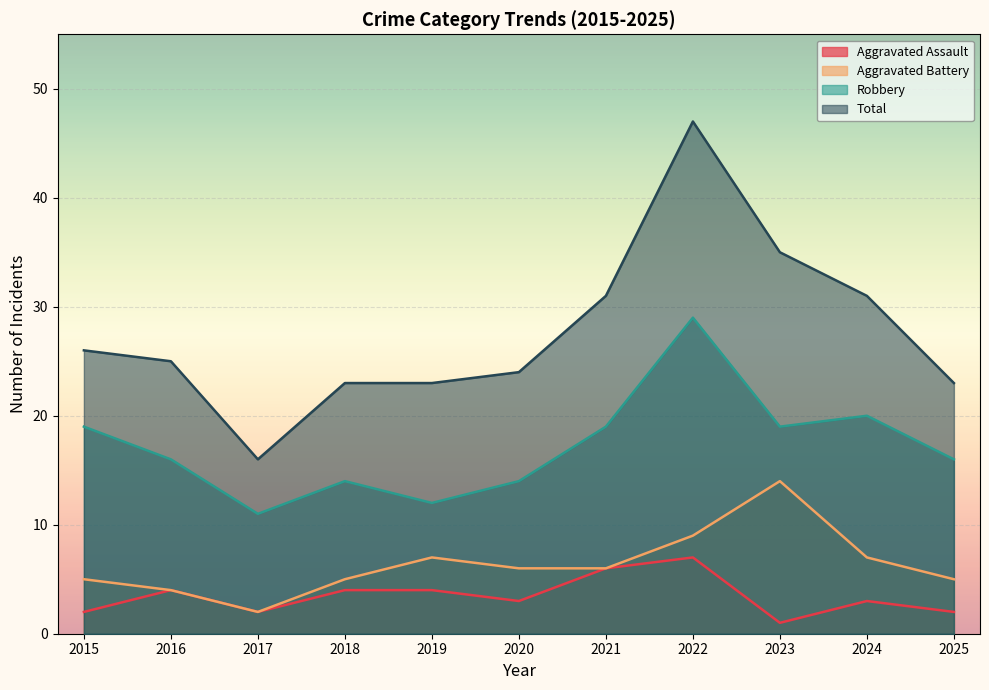

Between 2018 and 2024, which series saw the biggest shift?

Total